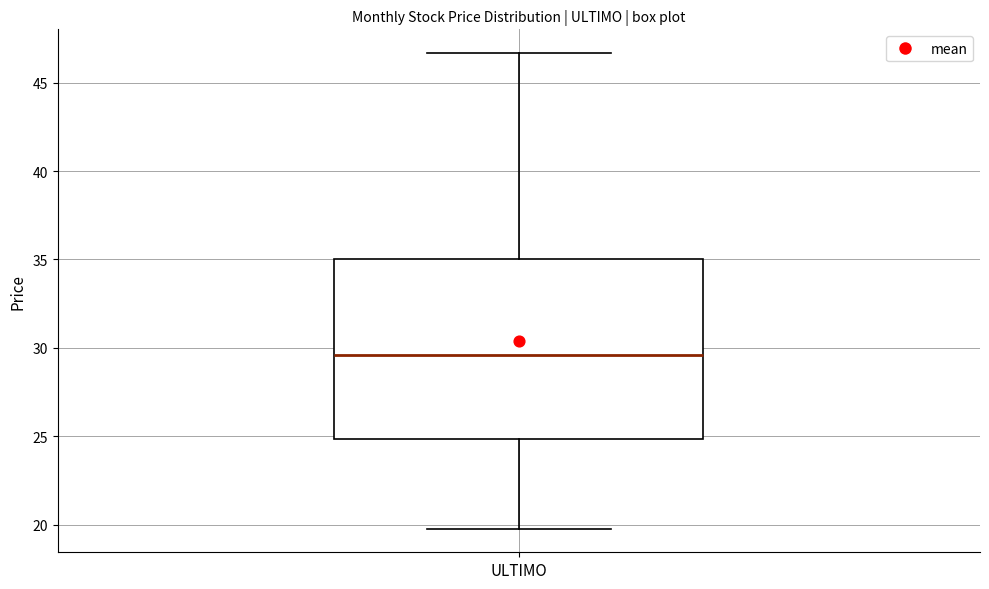

Transcribe this box plot: give where the median line is, the range the box spans, and where the two whiskers end, as read against the y-axis. The values are not printed on the chart, so give them approximately, as read against the axis.

median 29.5, box 25.0 to 35.0, whiskers 20.0 to 46.5